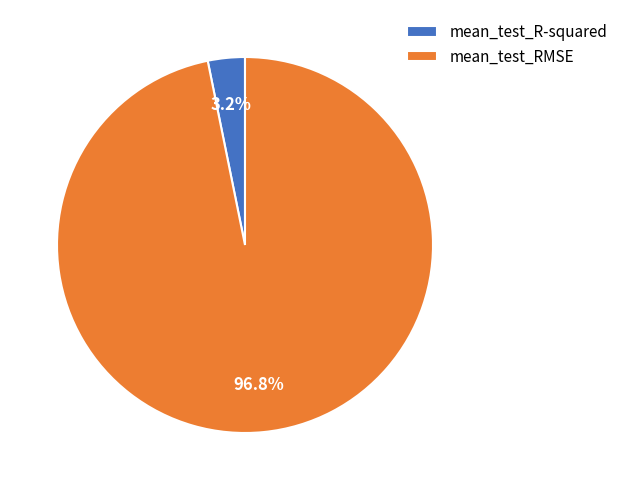

Which has a higher value, mean_test_RMSE or mean_test_R-squared?

mean_test_RMSE